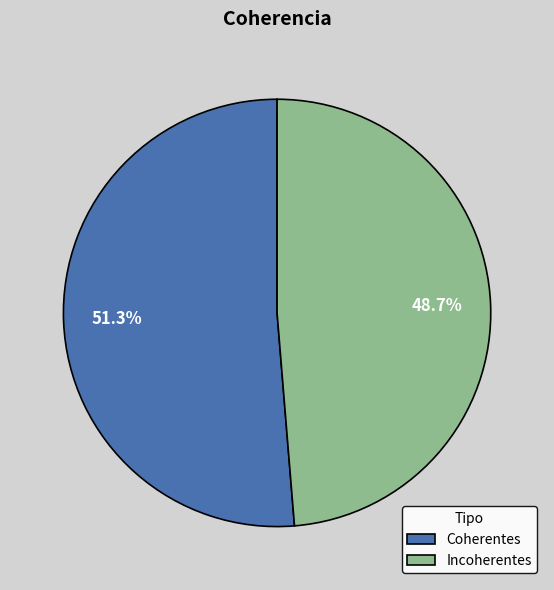

Do Coherentes and Incoherentes together represent more than half of the pie?

Yes